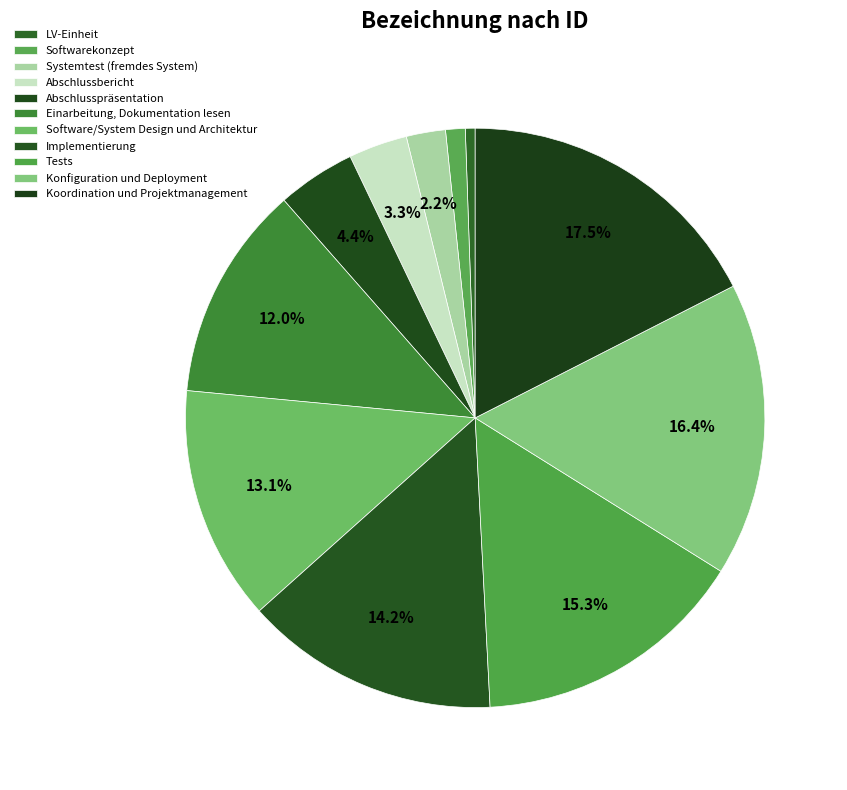

How many segments does this pie chart have?

11